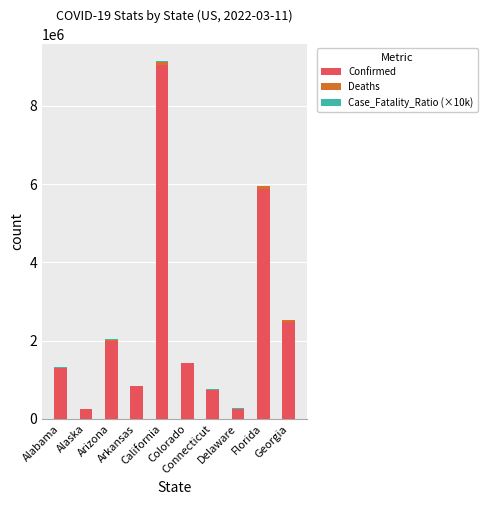

What is the difference between the Confirmed values at Colorado and Georgia?

1062024